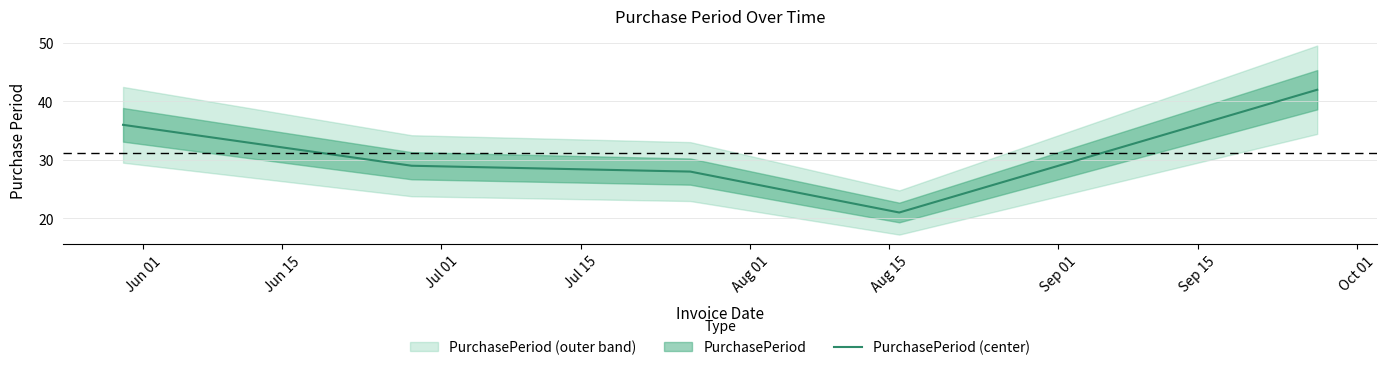

What is the minimum value for PurchasePeriod (center)?

21